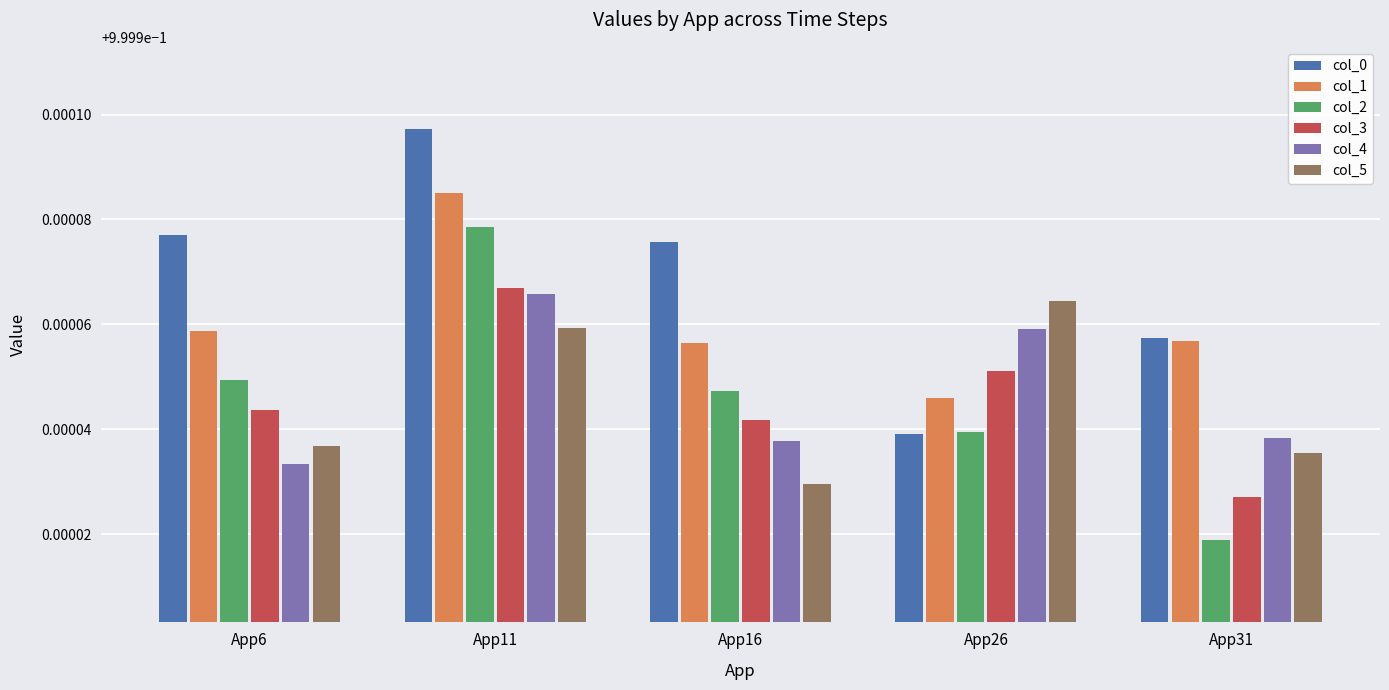

True or false: col_1 has a value of 1.8 at App11.

False